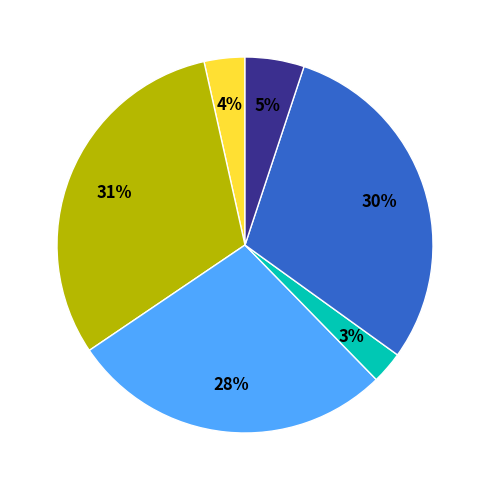

Is there any slice that represents more than half of the pie?

No